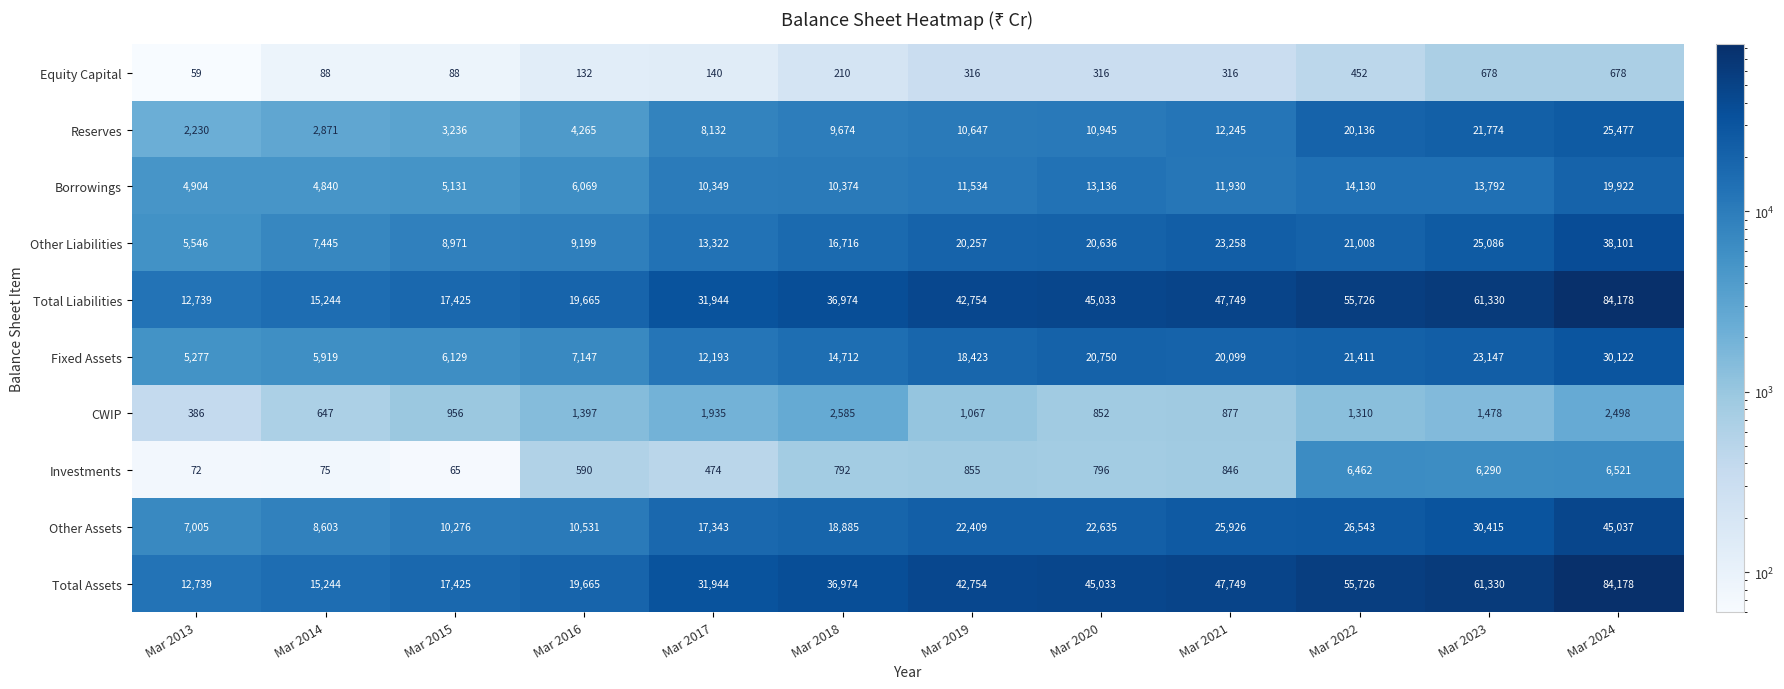

Where is Investments nearest to the value 3293?

Mar 2019